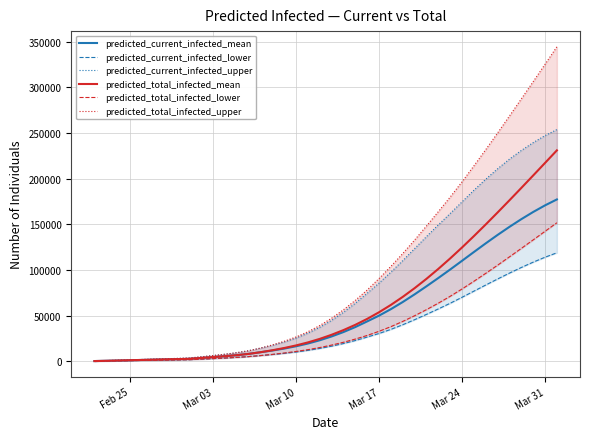

True or false: predicted_total_infected_upper has more than 2 interior local peaks.

False